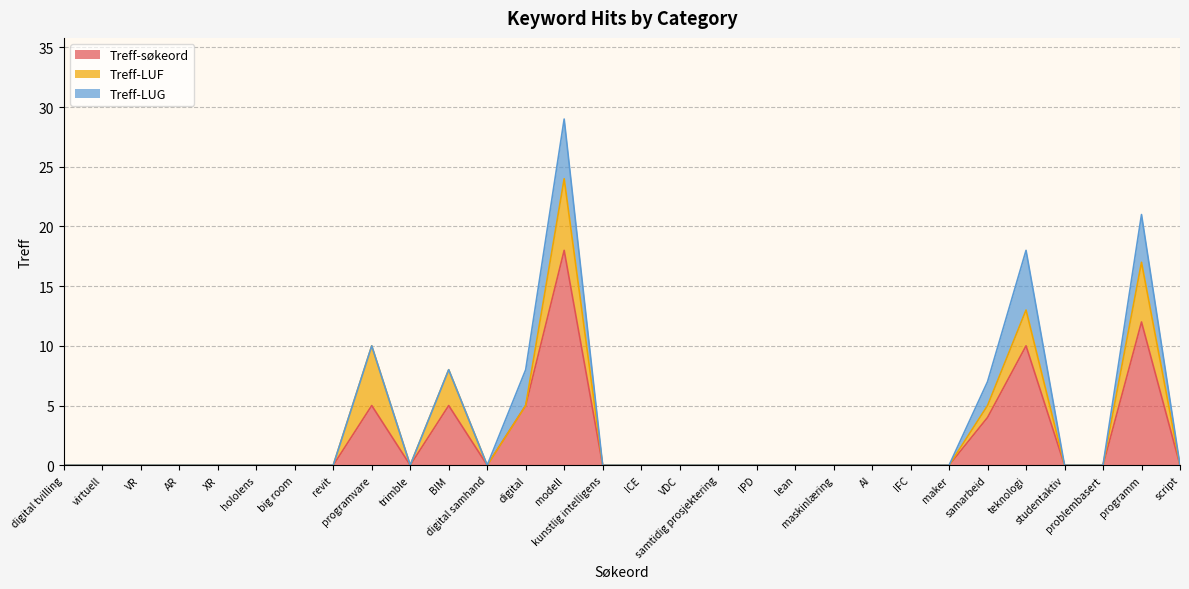

What position from the right is maskinlæring?

10